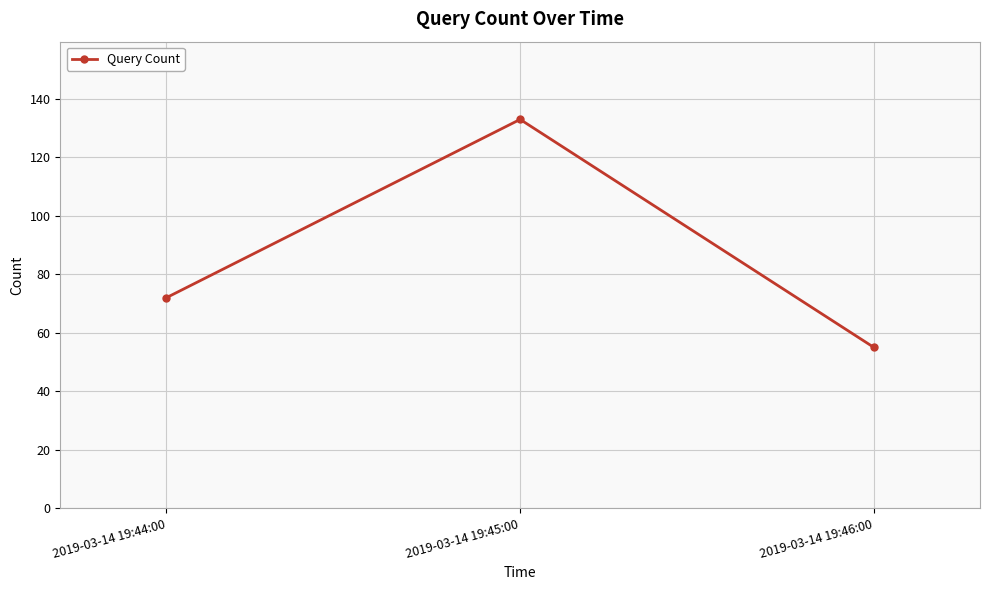

Count the number of categories in the chart.

3